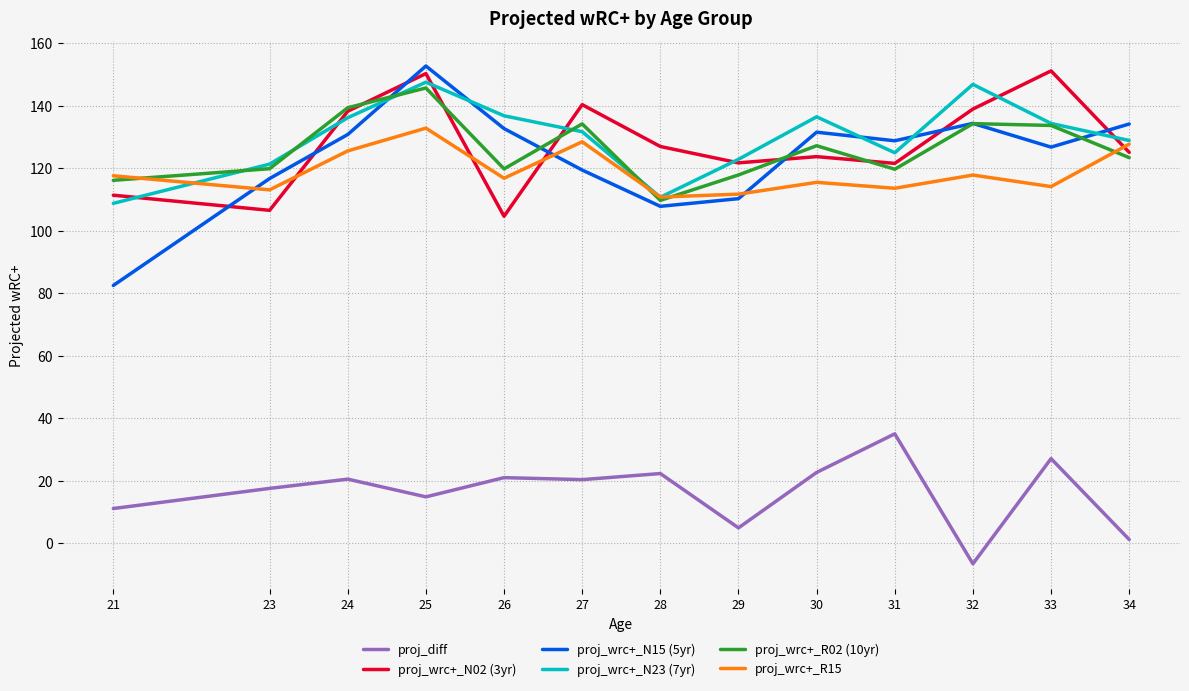

True or false: proj_diff and proj_wrc+_N02 (3yr) cross at least once.

False